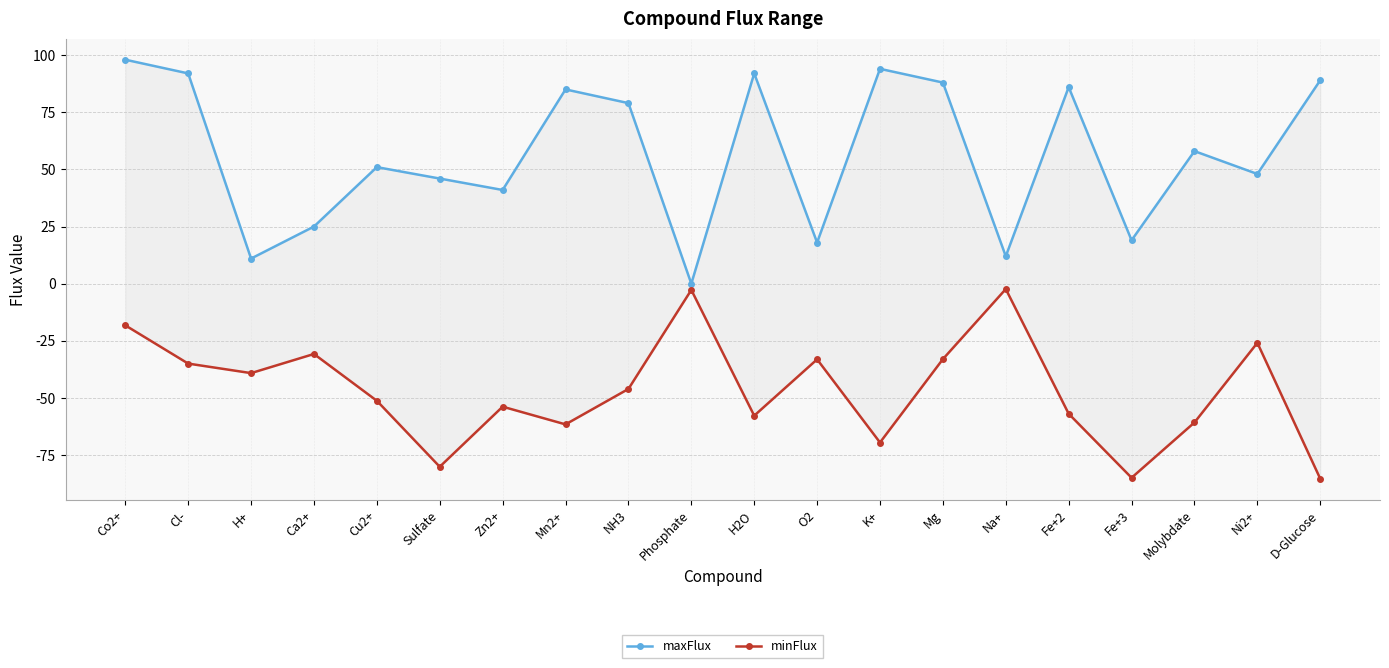

What is the total value across all series at Molybdate?

-2.7